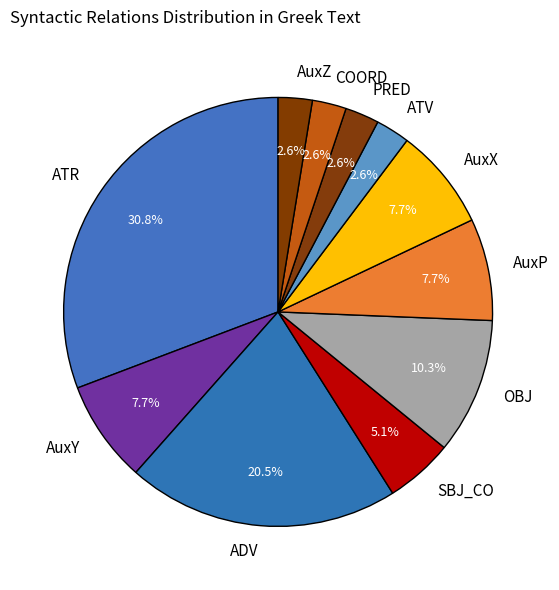

How much of the chart is everything except ADV?

79.5%